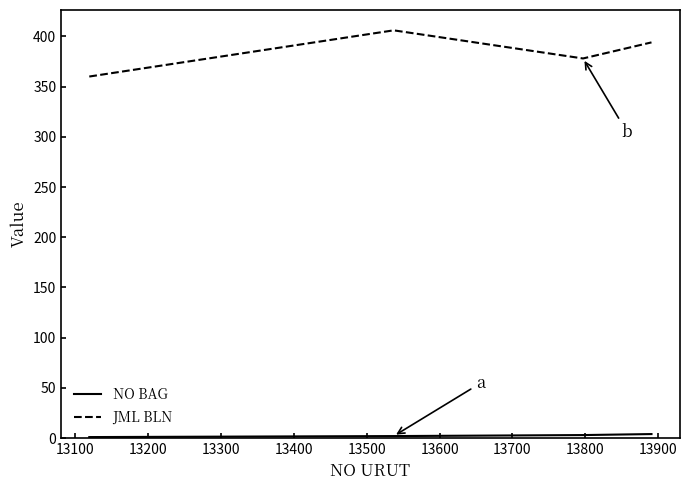

How many distinct data groups are displayed?

2